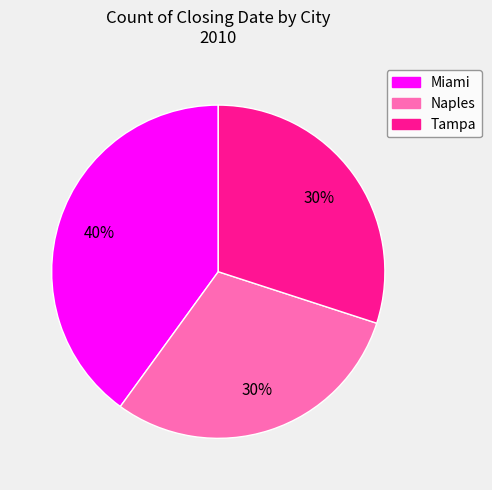

Which has a higher value, Tampa or Miami?

Miami